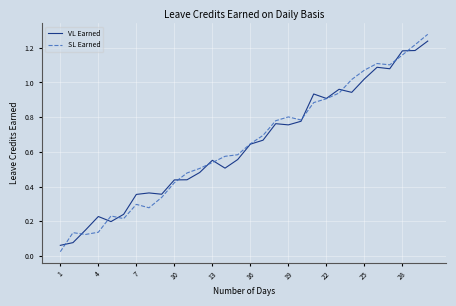

Which series has the widest spread of values?

SL Earned